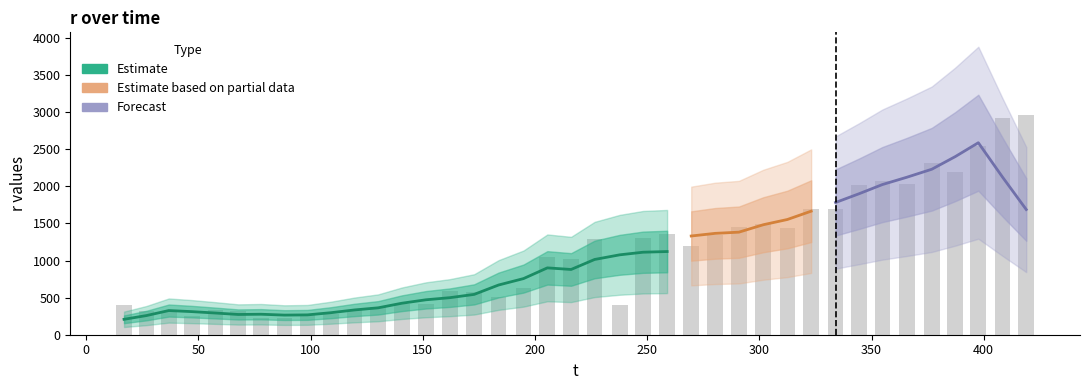

What is the difference between the maximum and minimum values in the r series?

2743.3